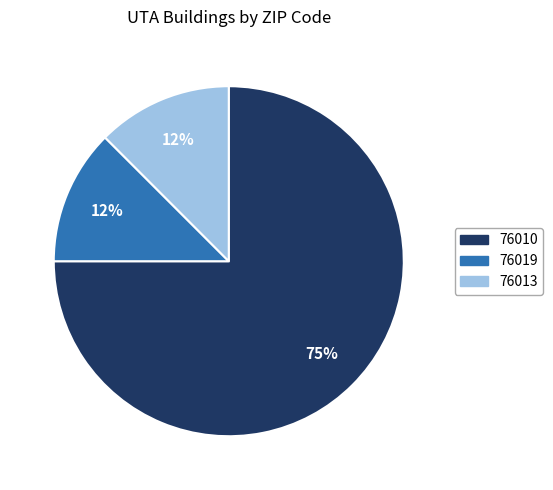

Which category has the biggest portion of the pie?

76010